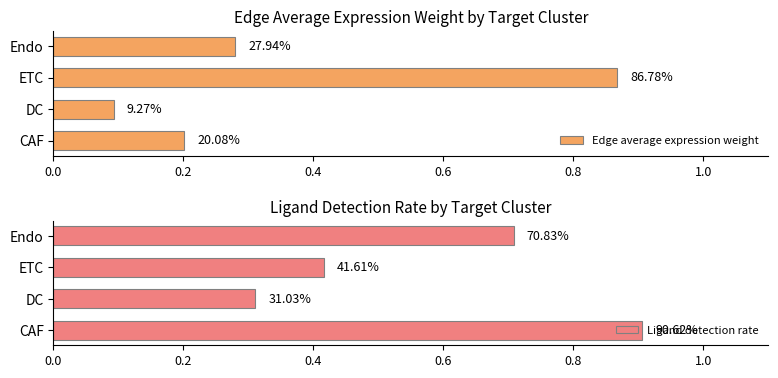

What is the value of the Edge average expression weight bar at the 2nd from the left?

0.1